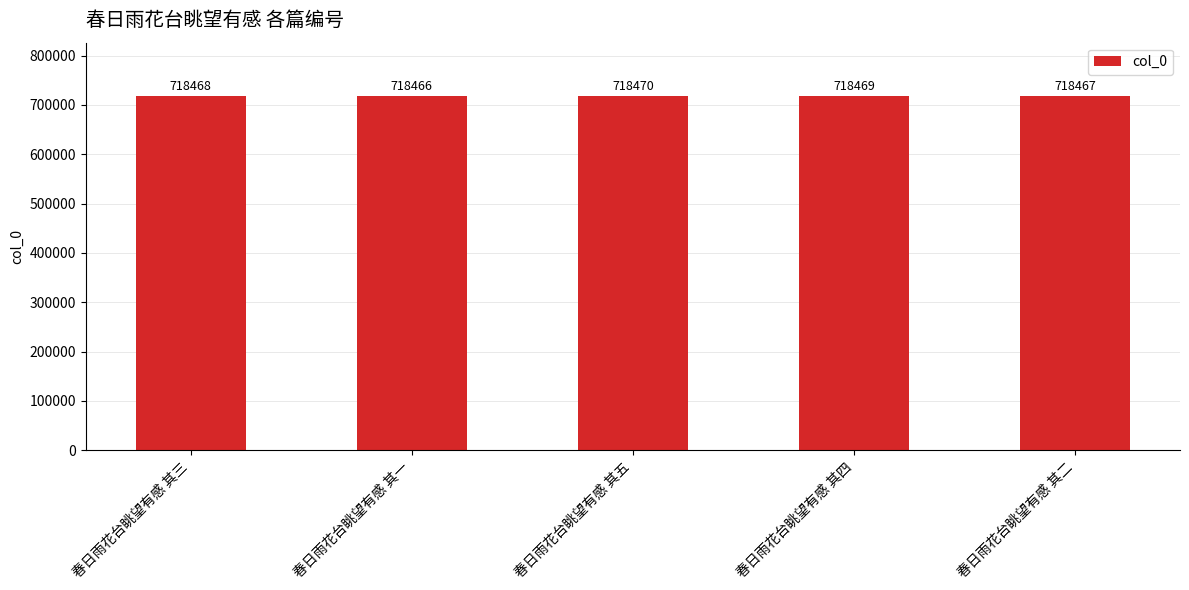

Does the chart contain any negative values?

No